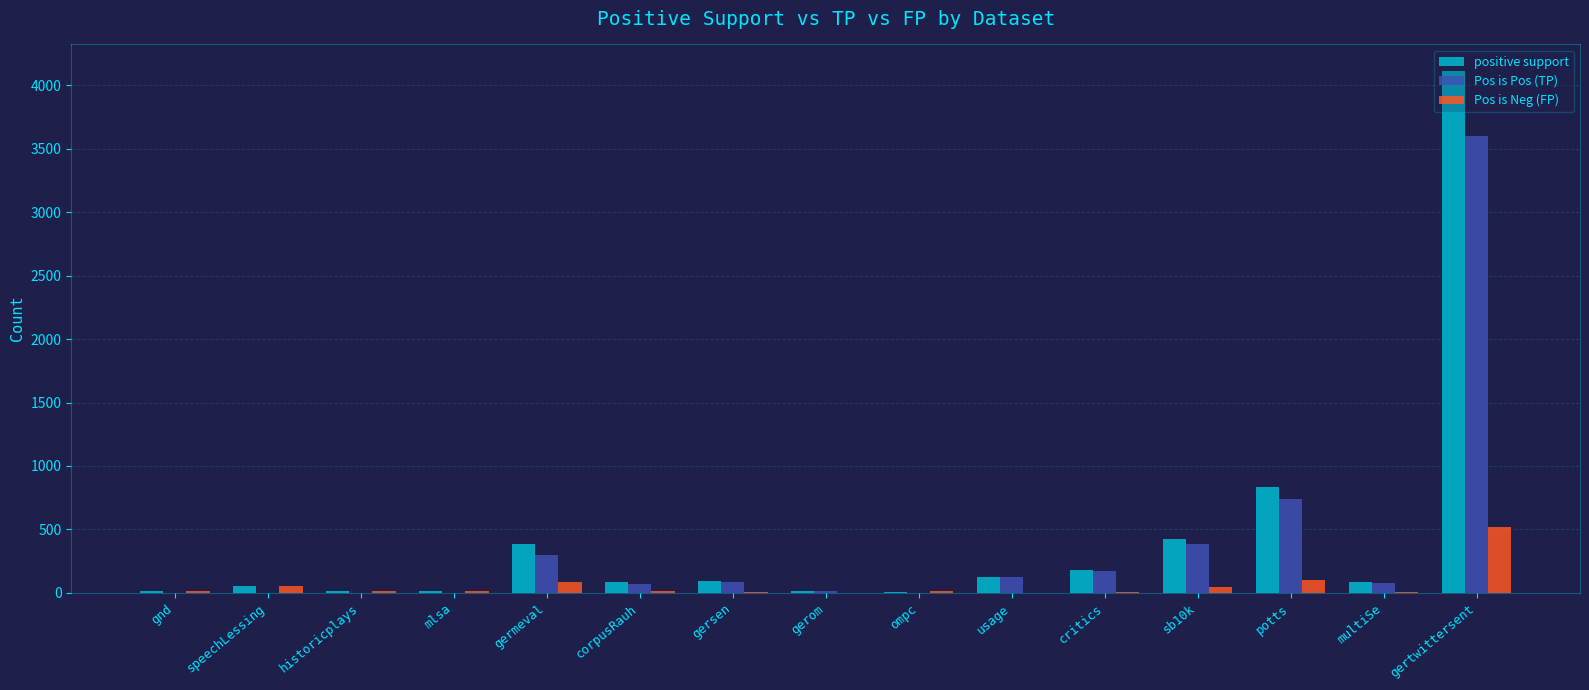

What are all the series names shown in the legend?

positive support, Pos is Pos (TP), Pos is Neg (FP)